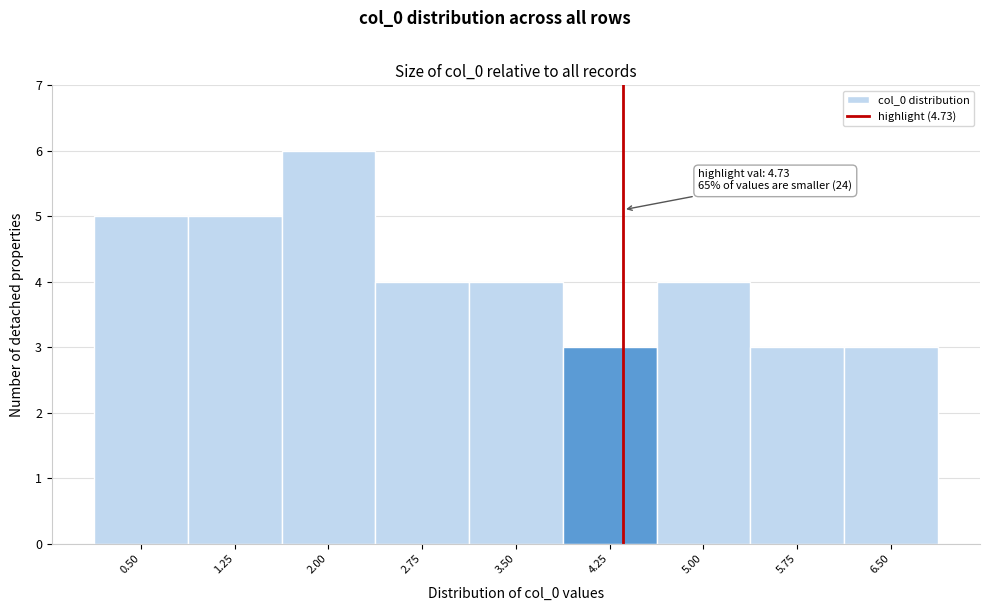

Reading right to left, extract all data points from this chart.

3	3	4	3	4	4	6	5	5